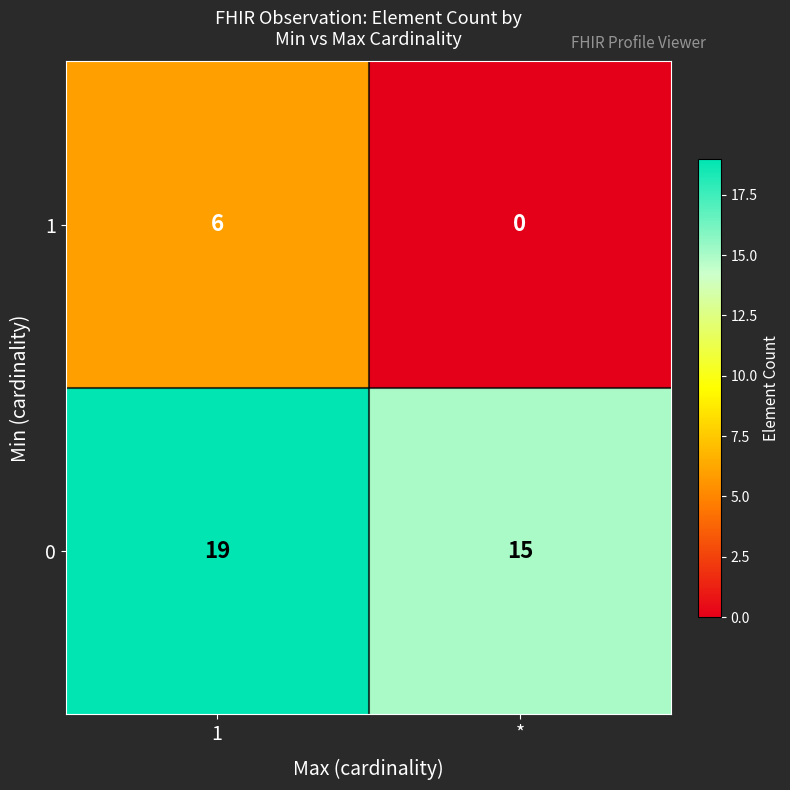

Reading right to left, what are all the values shown in this chart?

1: *=0	1=6
0: *=15	1=19